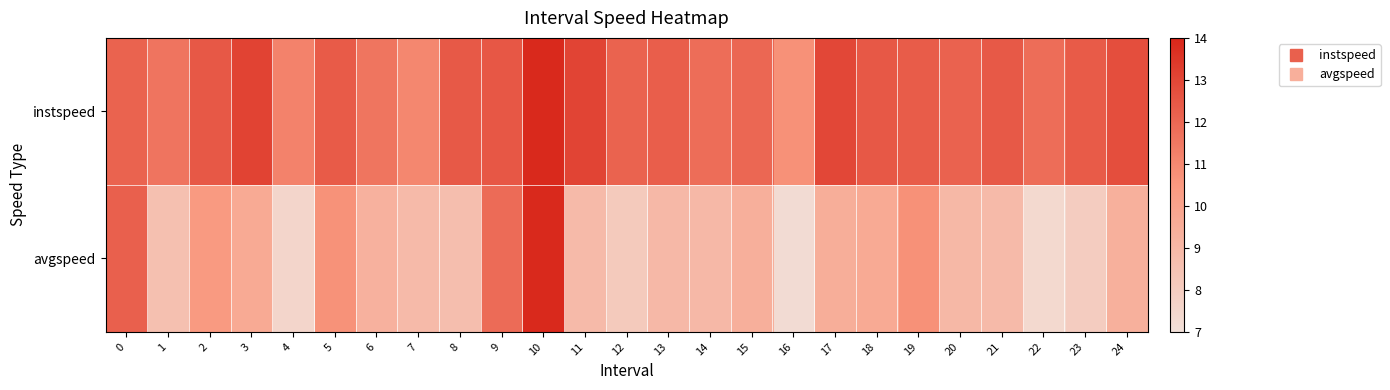

Reading right to left, what are all the values shown in this chart?

instspeed: 24=12.8	23=12.4	22=11.8	21=12.4	20=12.2	19=12.3	18=12.5	17=13.0	16=10.7	15=12.0	14=11.8	13=12.3	12=12.1	11=13.0	10=13.9	9=12.5	8=12.4	7=11.0	6=11.6	5=12.4	4=11.2	3=13.1	2=12.5	1=11.6	0=12.1
avgspeed: 24=9.4	23=8.0	22=7.4	21=8.8	20=9.0	19=10.7	18=9.7	17=9.5	16=7.2	15=9.4	14=9.0	13=8.9	12=8.1	11=8.9	10=13.9	9=11.9	8=8.7	7=8.8	6=9.3	5=10.7	4=7.5	3=9.7	2=10.4	1=8.6	0=12.2